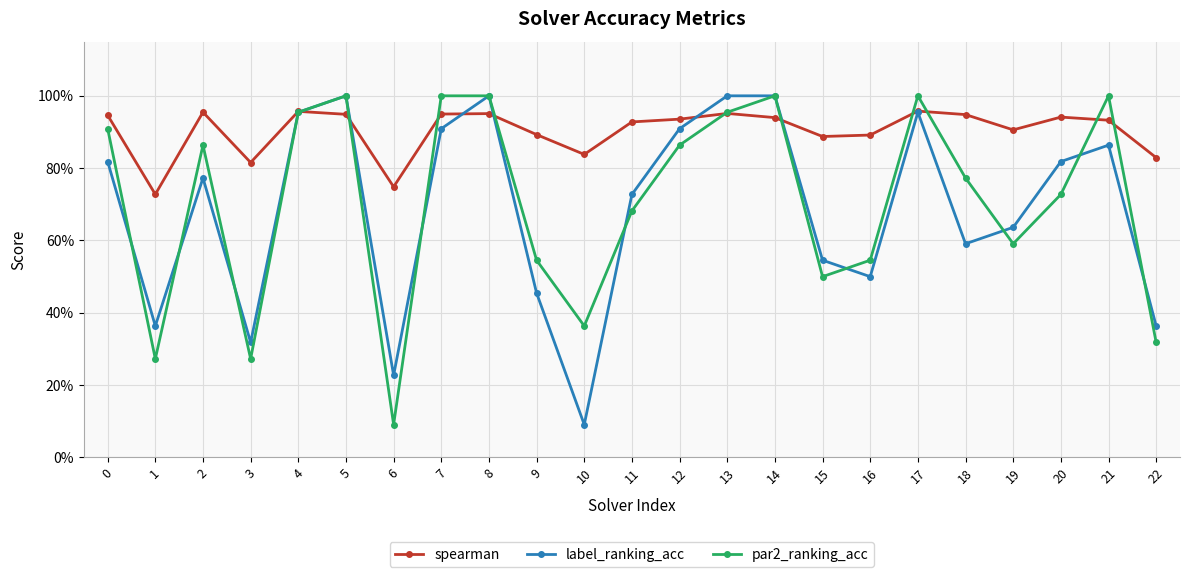

What is the value of the label_ranking_acc point at the 15th from the left?

1.0